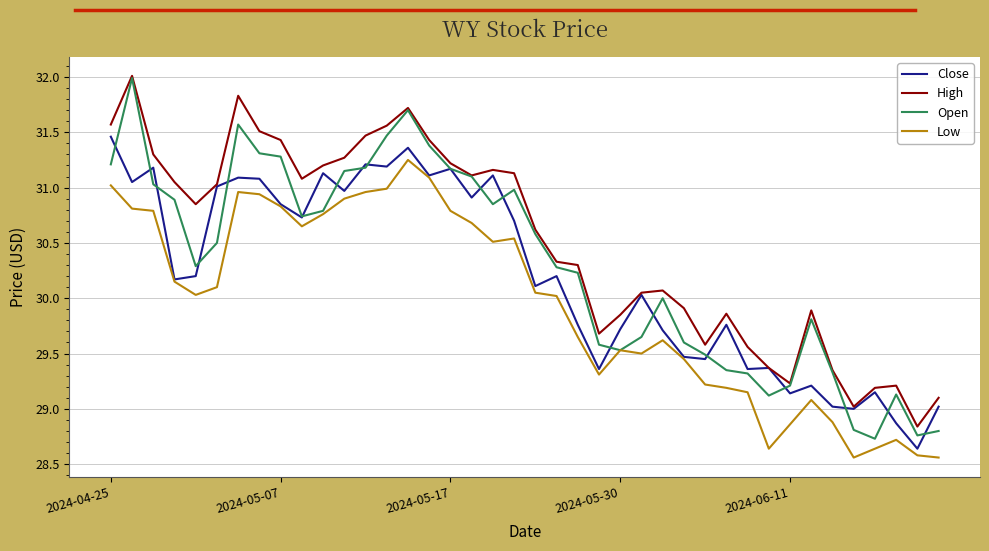

Which series ends up on top after the final intersection of Open and Close?

Close